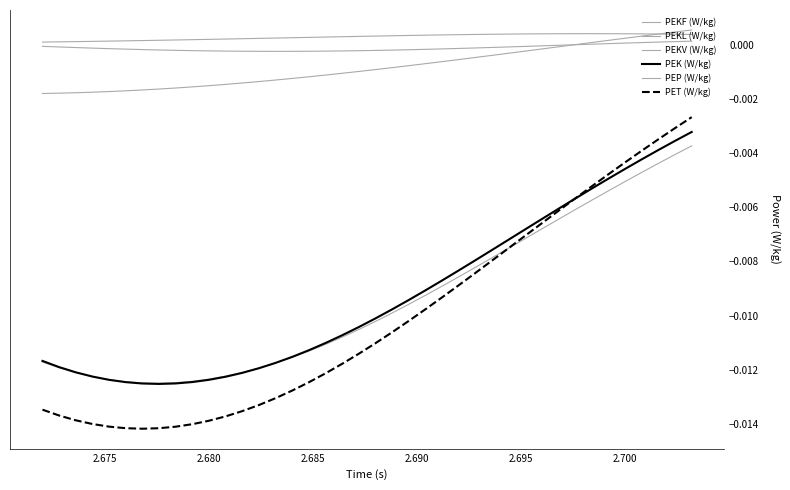

Does the chart have visible grid lines?

No